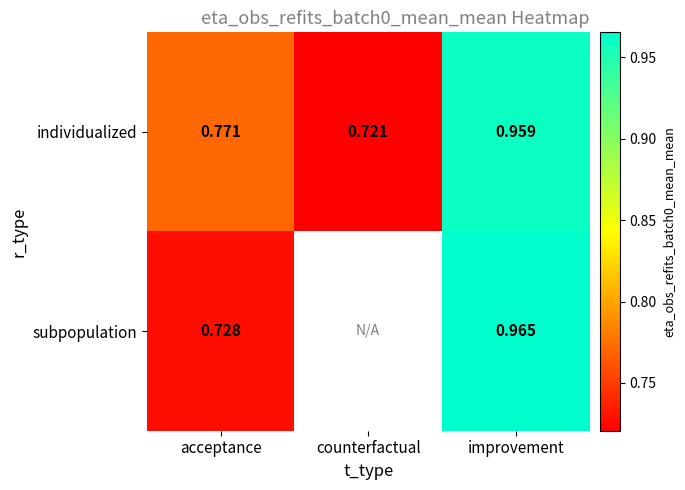

At improvement, list the series in order from smallest to largest.

individualized, subpopulation